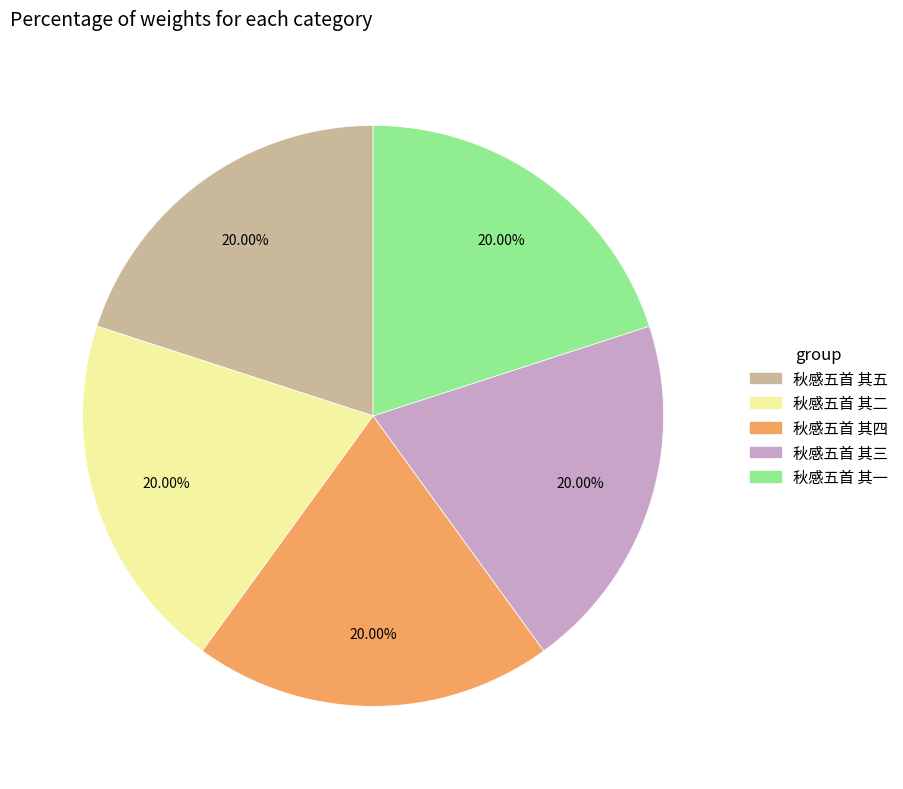

How many slices are in this pie chart?

5